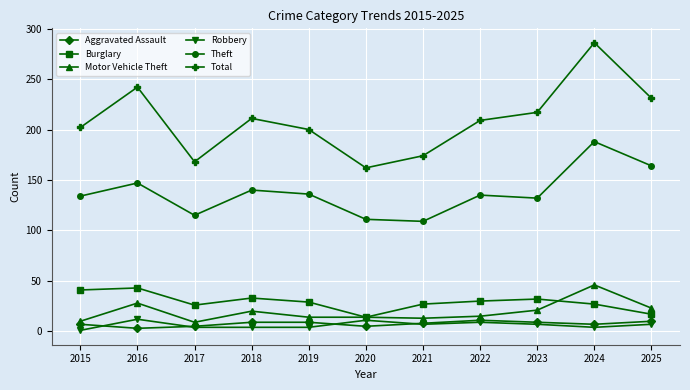

Where does the Total series first go above 209?

2016